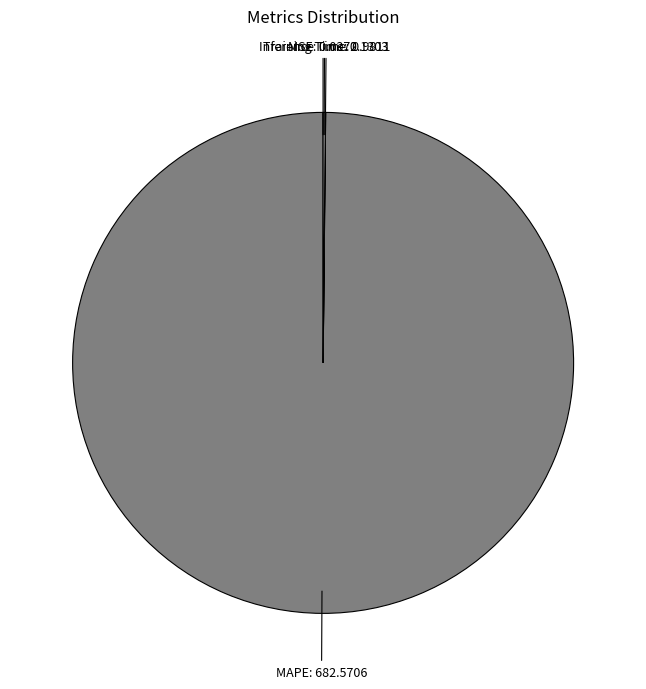

Is it true that MAPE is 100% of the pie?

True